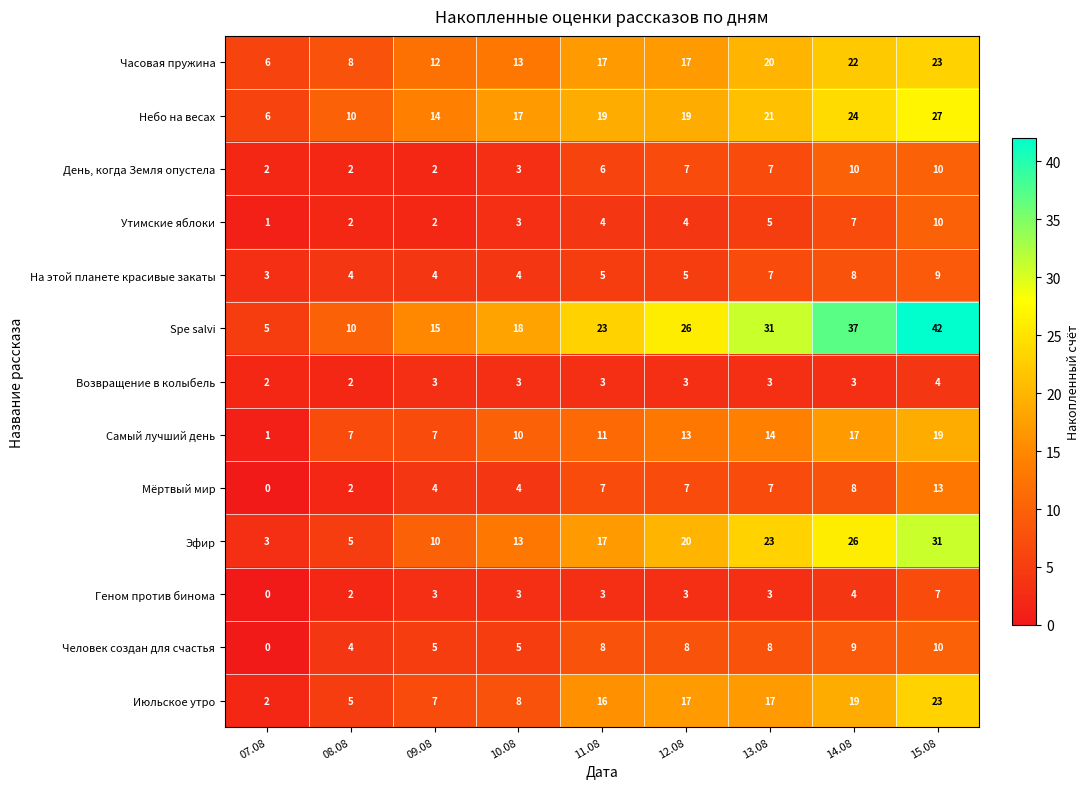

List the labels in order of Эфир value, largest first.

15.08, 14.08, 13.08, 12.08, 11.08, 10.08, 09.08, 08.08, 07.08